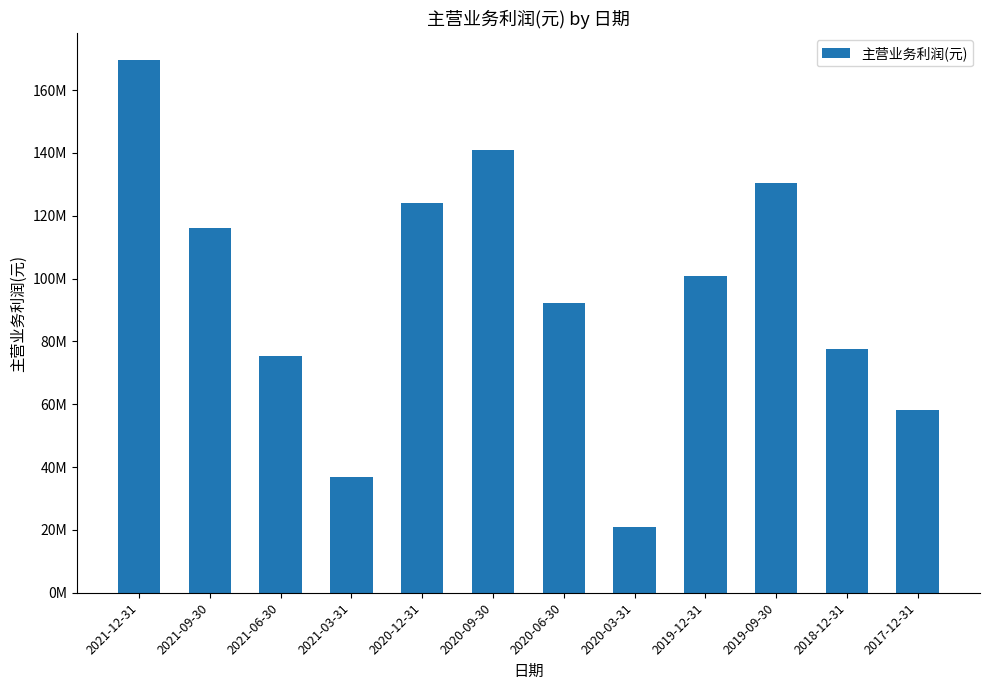

List the labels in order of value, largest first.

2021-12-31, 2020-09-30, 2019-09-30, 2020-12-31, 2021-09-30, 2019-12-31, 2020-06-30, 2018-12-31, 2021-06-30, 2017-12-31, 2021-03-31, 2020-03-31